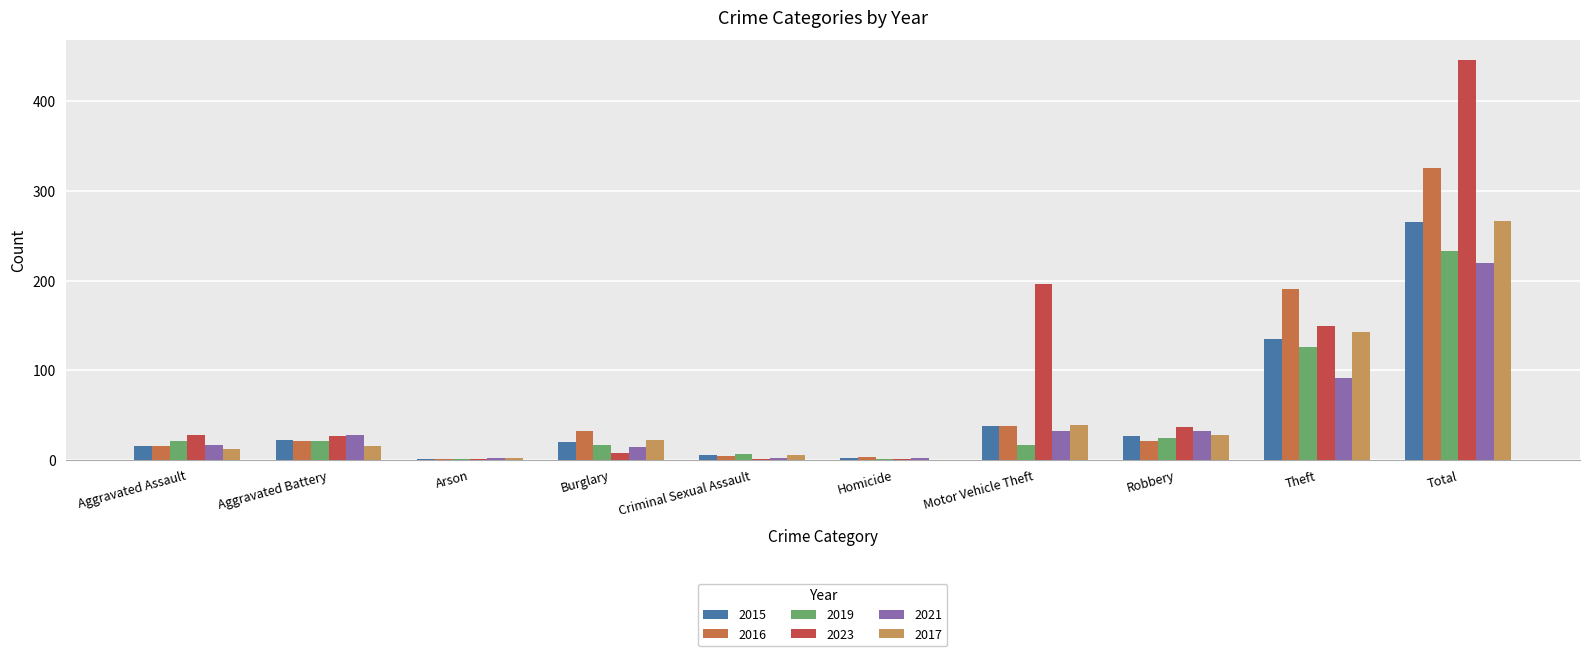

Is it true that 2021 equals 50 at Robbery?

False